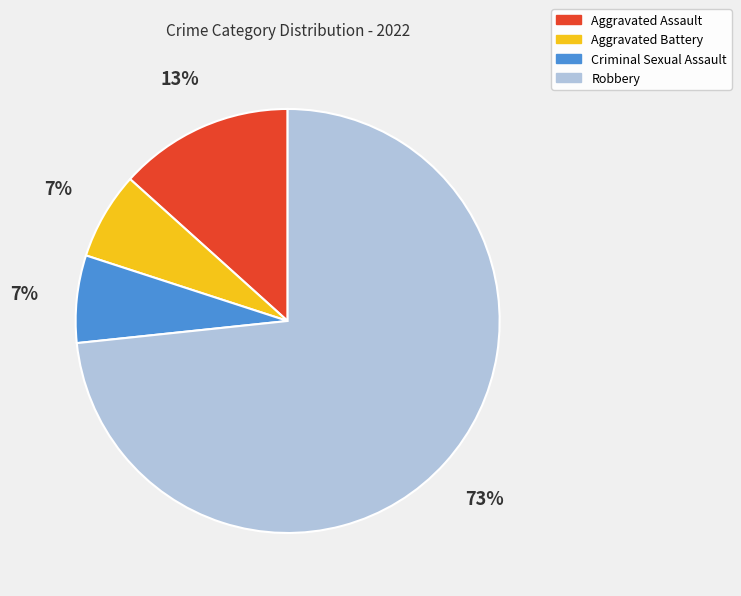

Between Criminal Sexual Assault and Robbery, which is larger?

Robbery